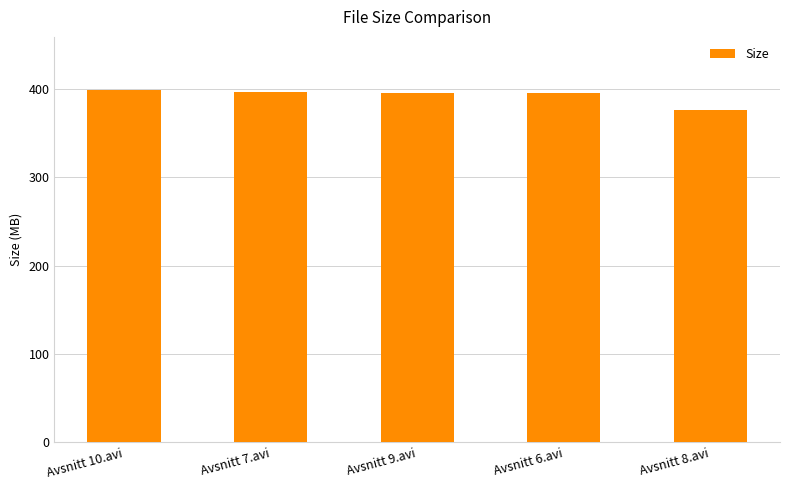

What is the change in value from Avsnitt 9.avi to Avsnitt 6.avi?

-0.4